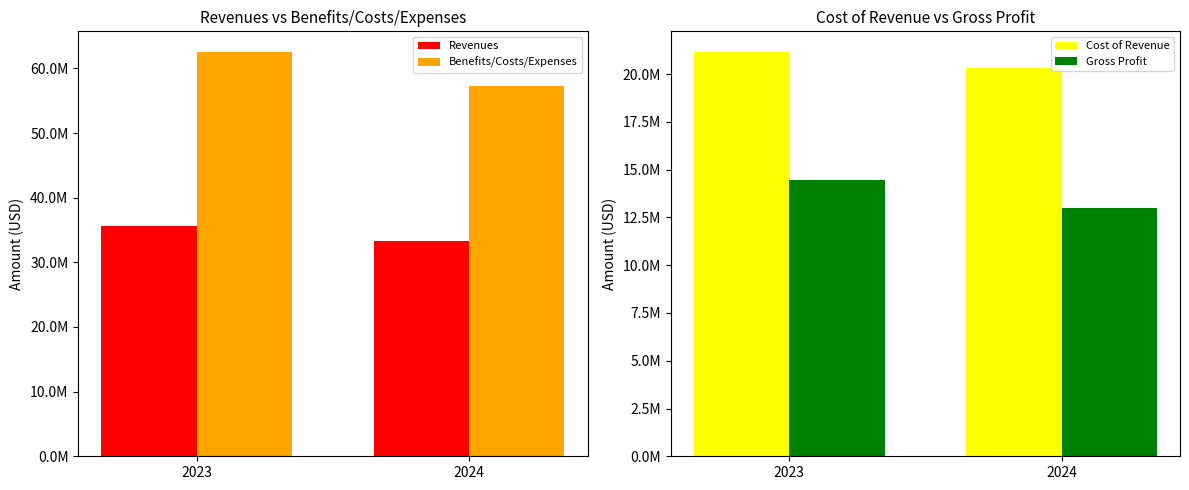

What is the difference between the Cost of Revenue values at 2024 and 2023?

858198